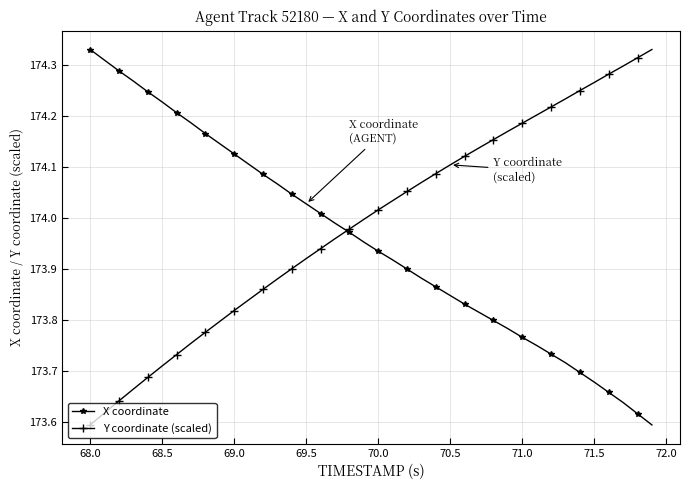

Count the number of categories in the chart.

40